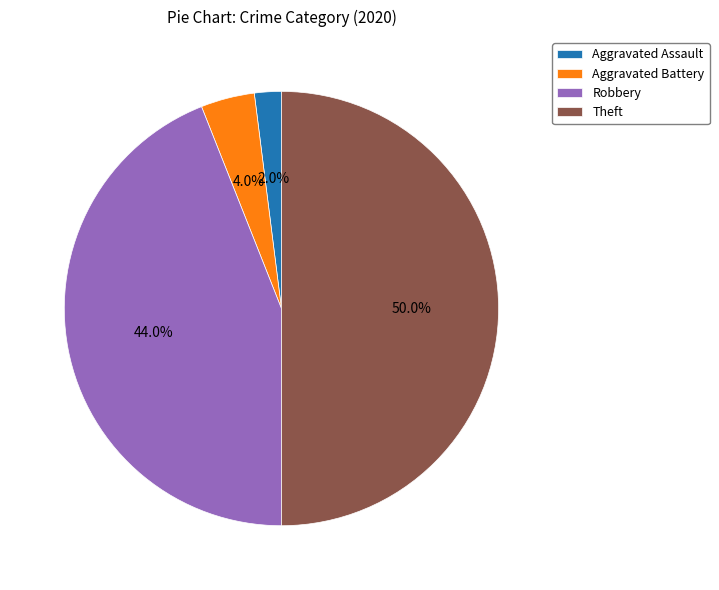

To the nearest percent, what portion does Aggravated Battery represent?

4%